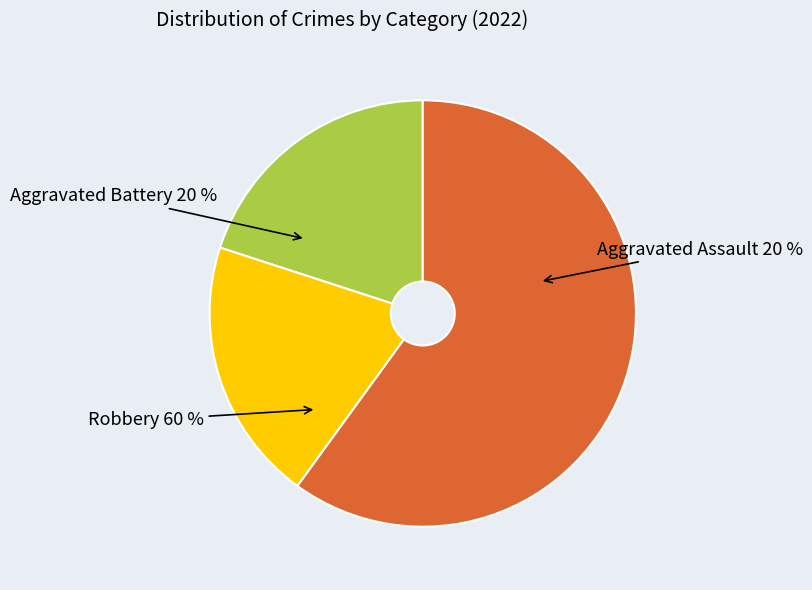

Rank the categories by value from highest to lowest.

Robbery, Aggravated Assault, Aggravated Battery